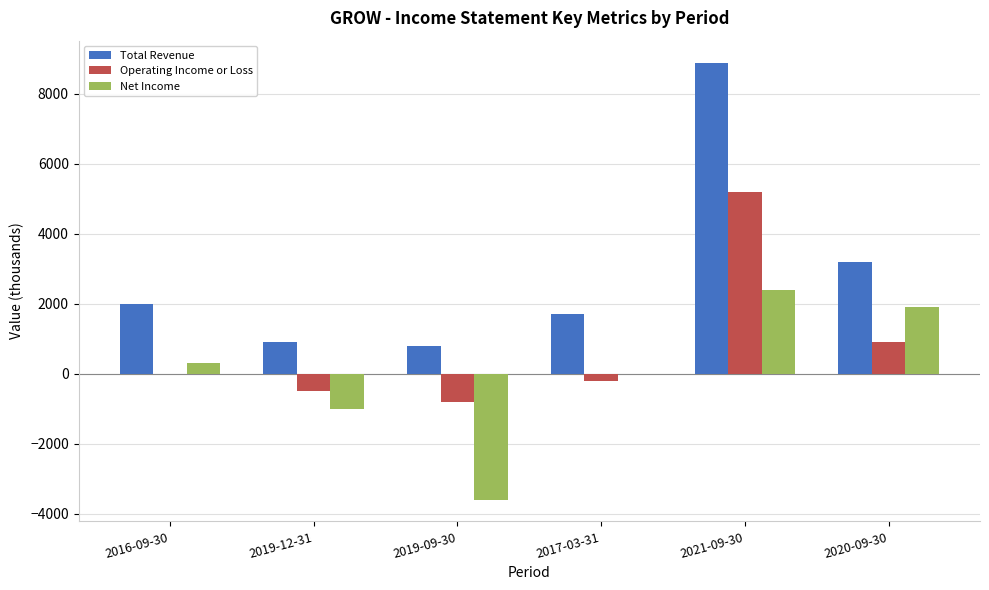

Which series changed the most between 2019-09-30 and 2017-03-31?

Net Income